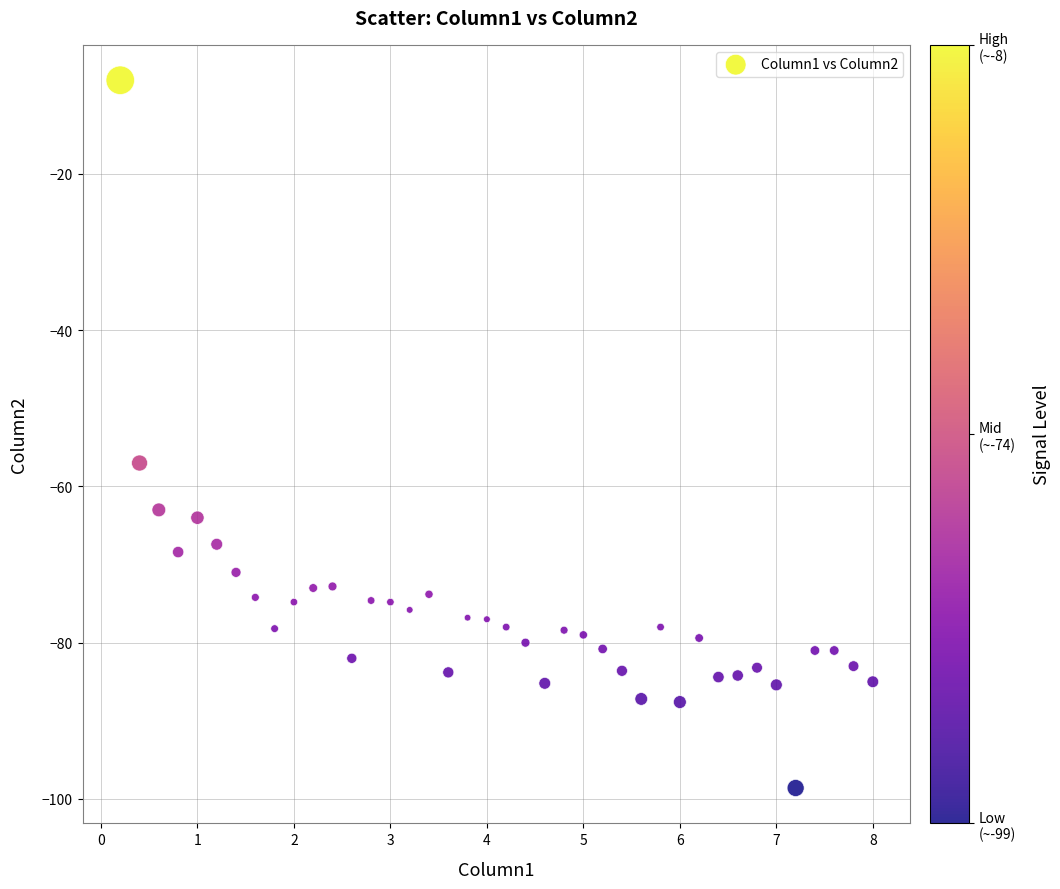

What Y value in the scatter plot is closest to -53?

-57.0